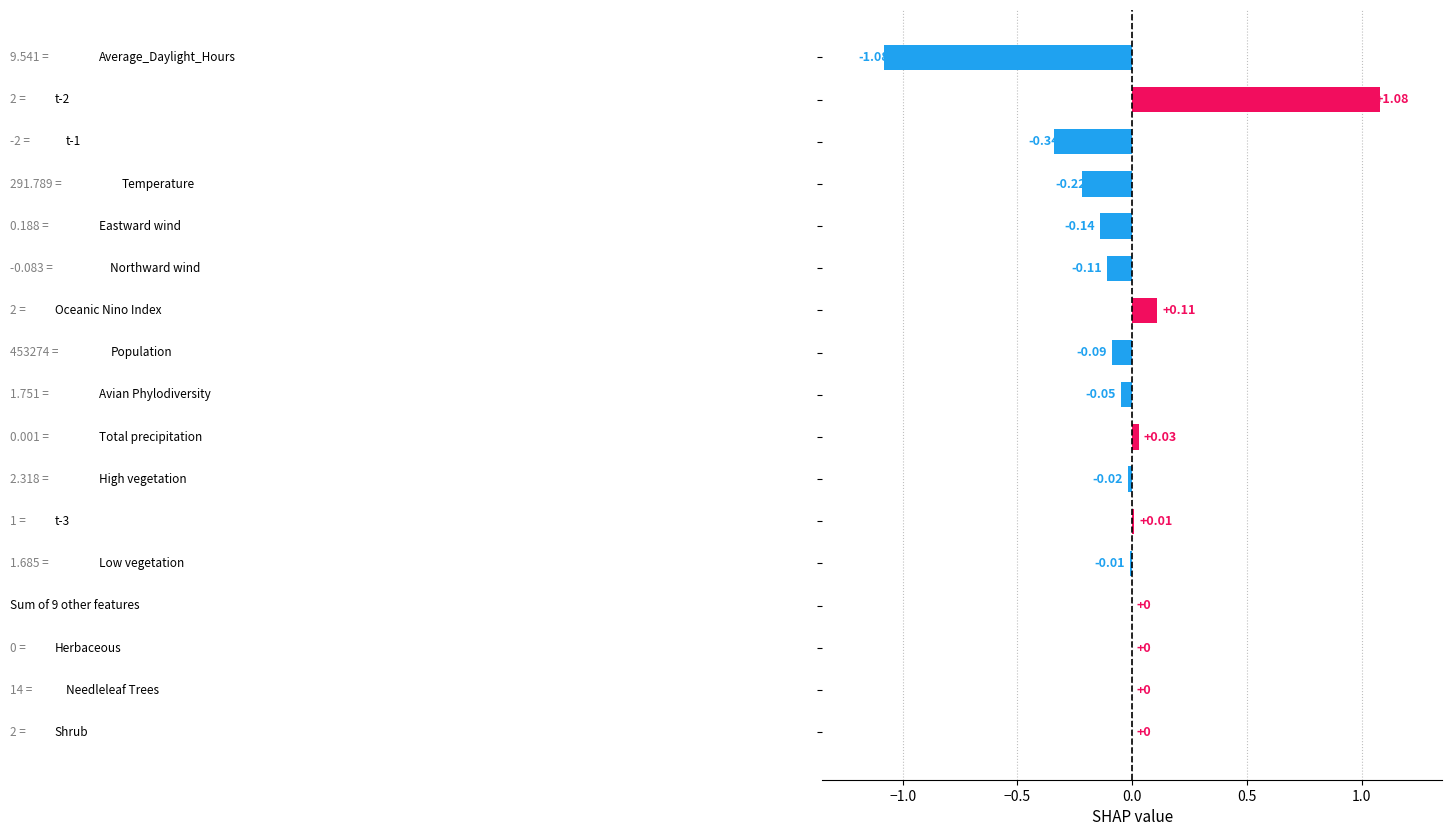

What is the sum of all values?

-0.8